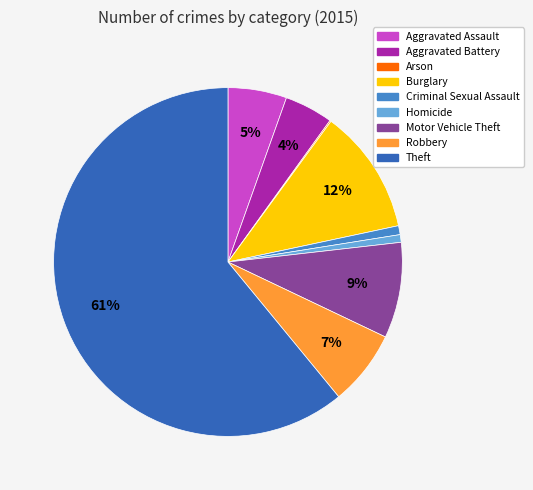

To the nearest percent, what is the difference between the largest and smallest slice percentages?

61%